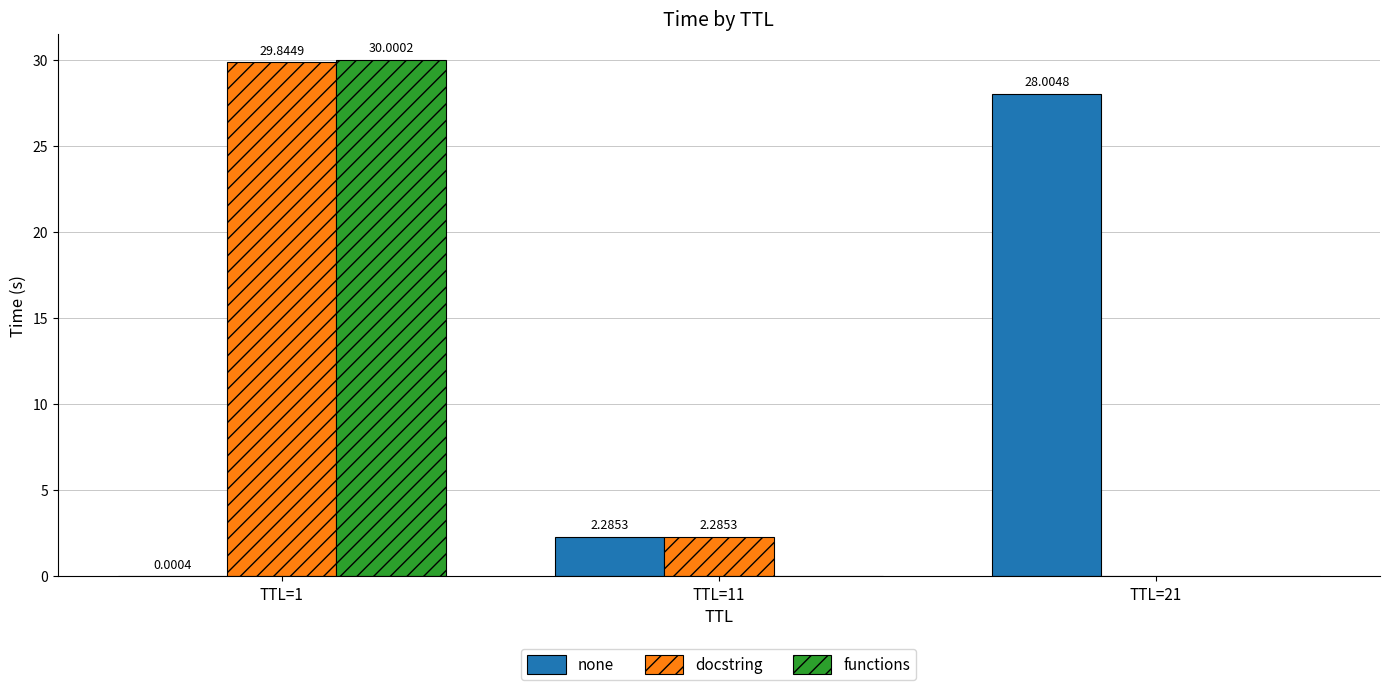

True or false: docstring has a value of 0.0 at TTL=21.

True